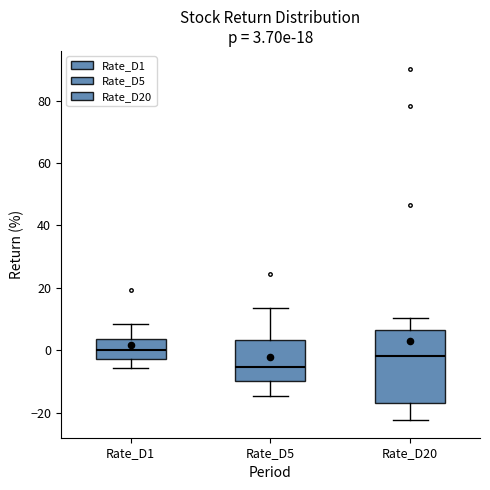

Which box has the lowest median line?

Rate_D5